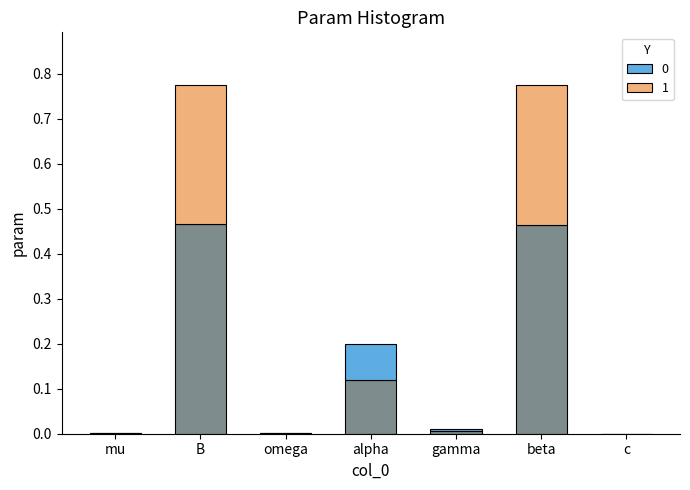

What is the approximate value at B?

0.5